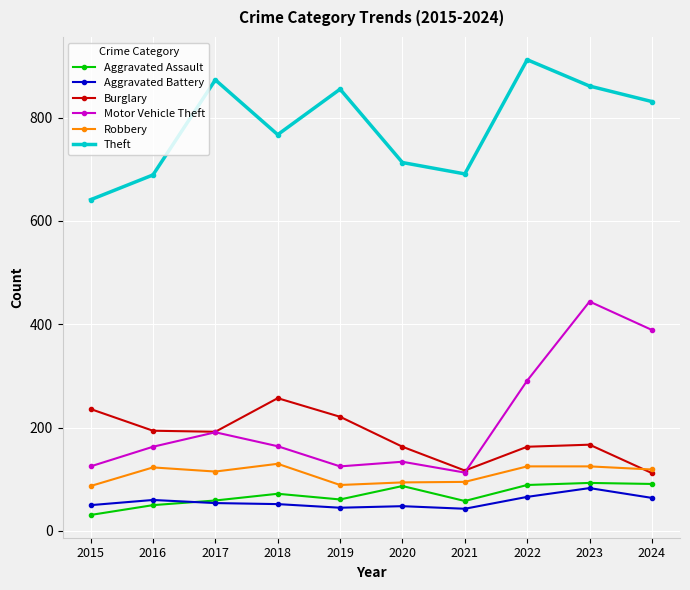

At which category does Theft reach its first local valley?

2018